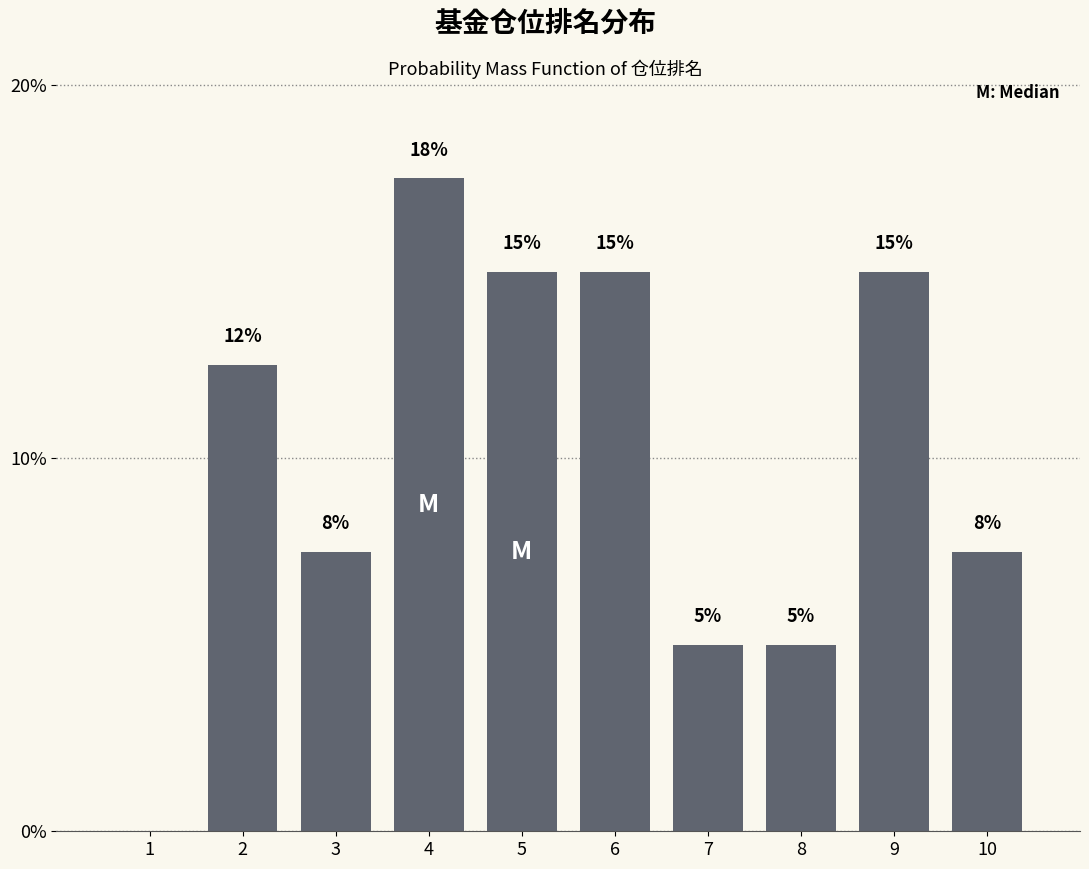

Between 10 and 8, which is larger?

10